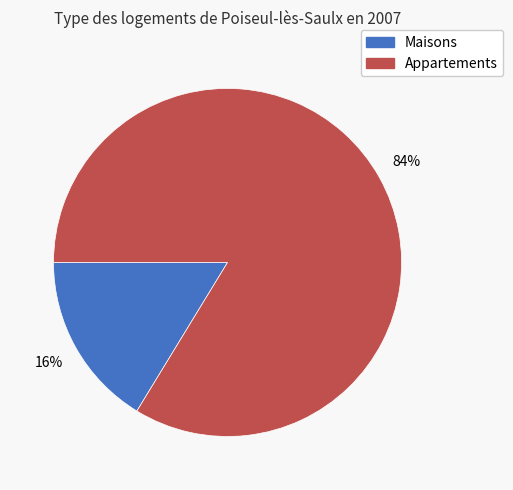

To the nearest percent, what is the average slice percentage?

50%